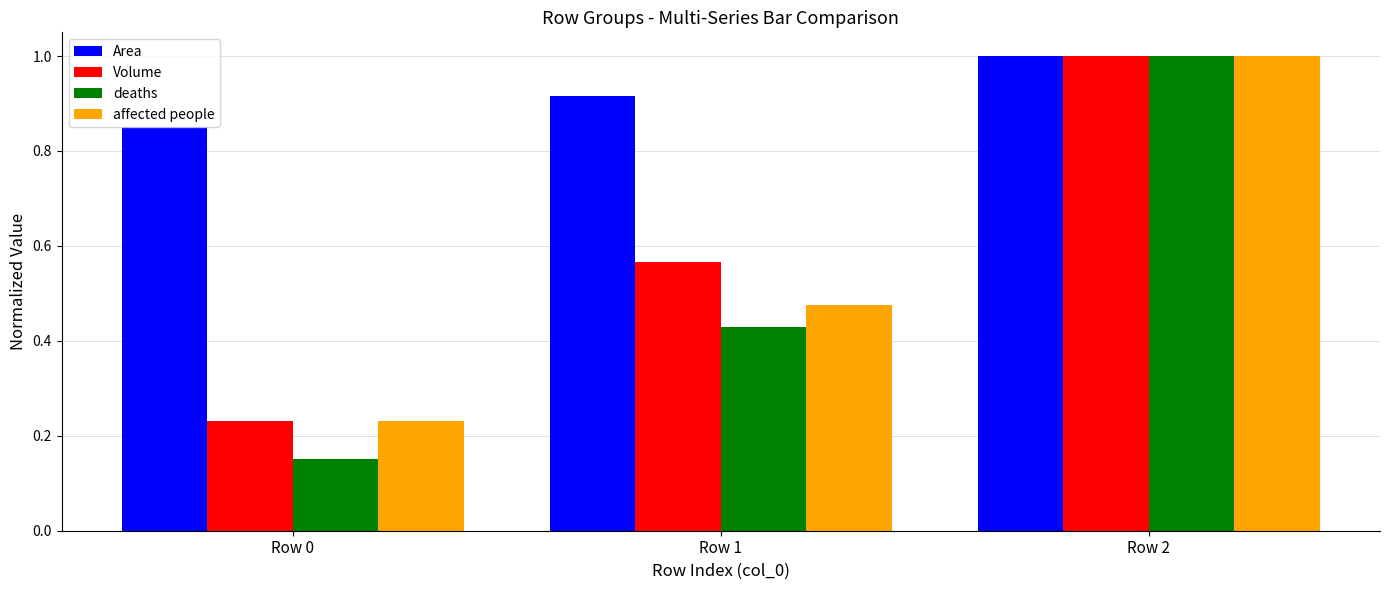

The deaths series shows 1.0 at Row 2. True or false?

True